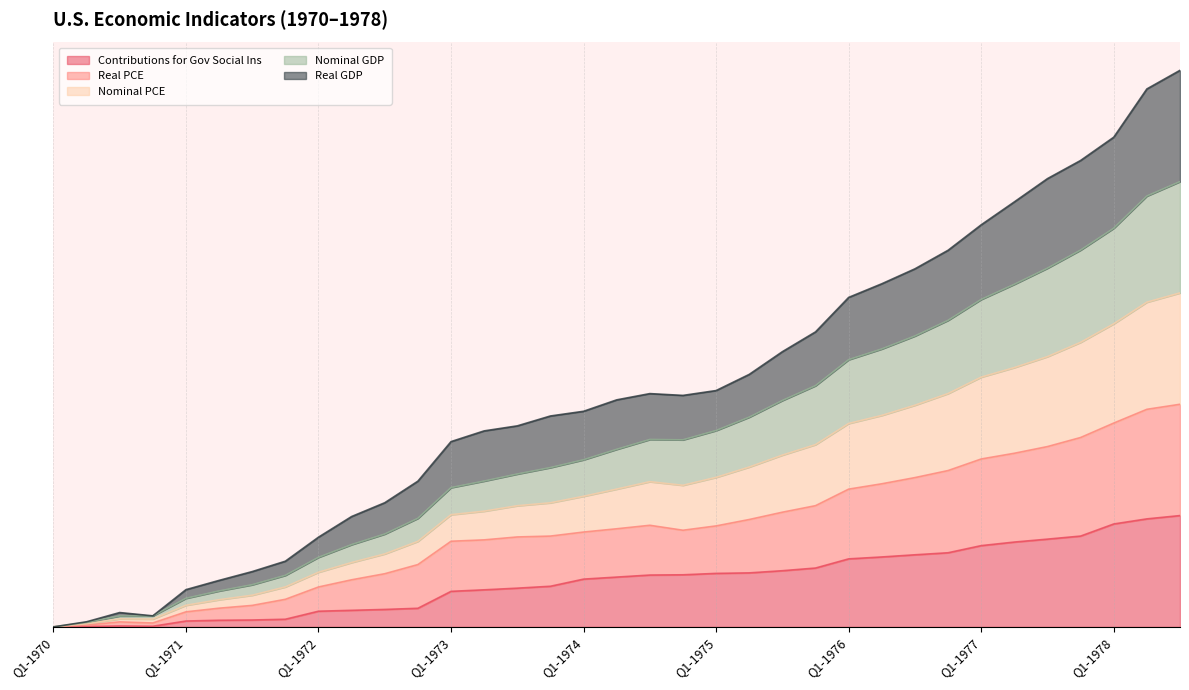

True or false: Real PCE and Nominal GDP intersect in this chart.

False